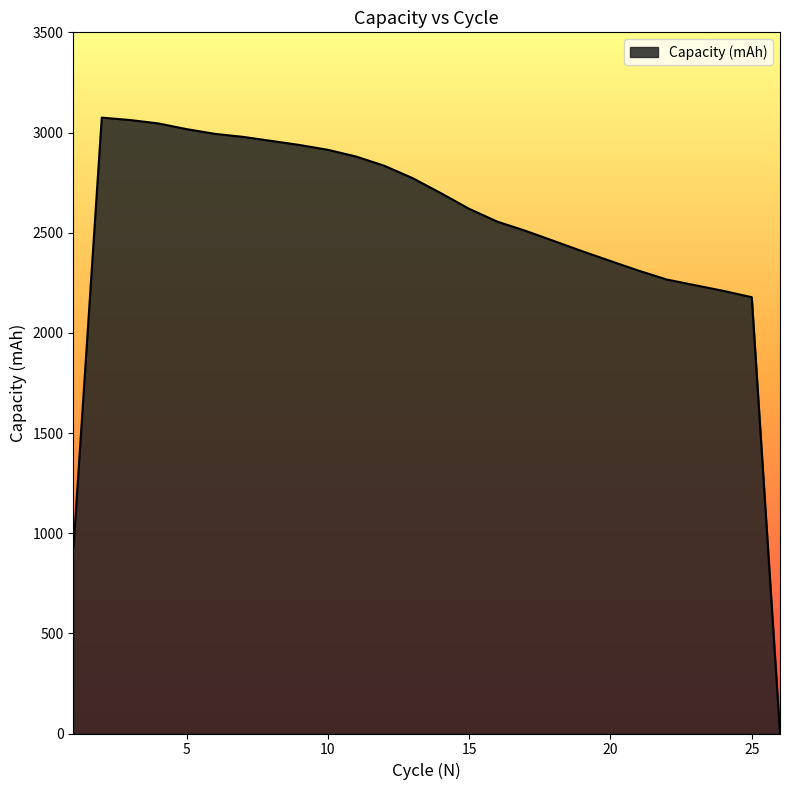

What is the greatest value displayed?

3074.3